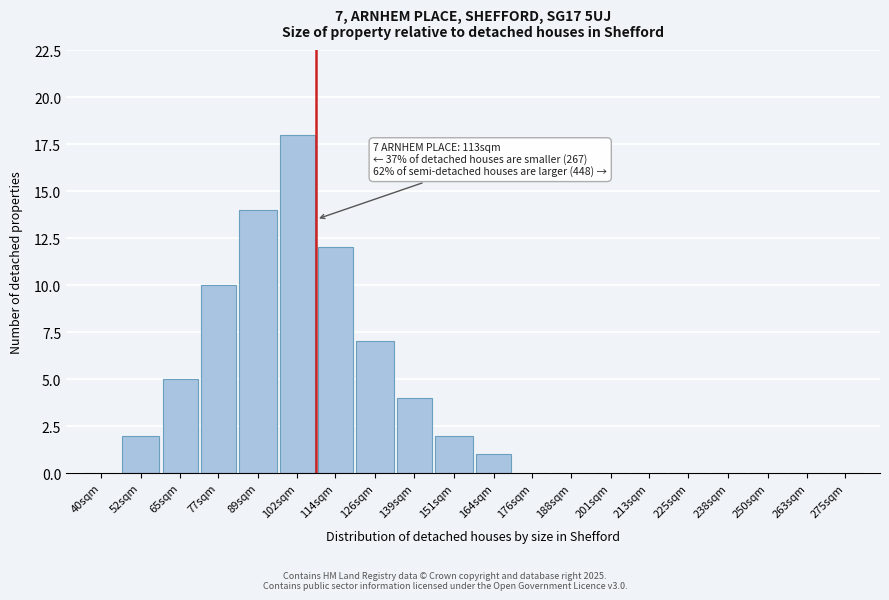

Reading right to left, transcribe all the data shown in this chart.

275sqm=0	263sqm=0	250sqm=0	238sqm=0	225sqm=0	213sqm=0	201sqm=0	188sqm=0	176sqm=0	164sqm=1	151sqm=2	139sqm=4	126sqm=7	114sqm=12	102sqm=18	89sqm=14	77sqm=10	65sqm=5	52sqm=2	40sqm=0